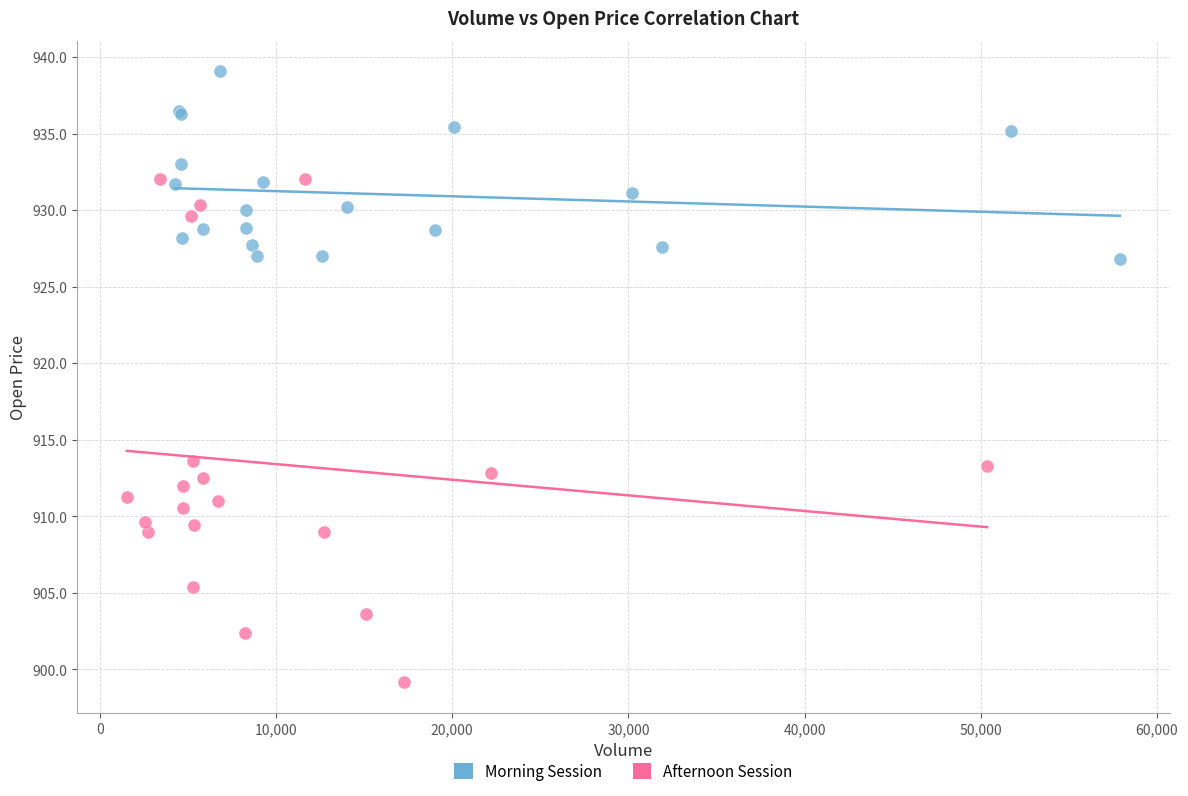

Which series contains the highest Y value?

Morning Session